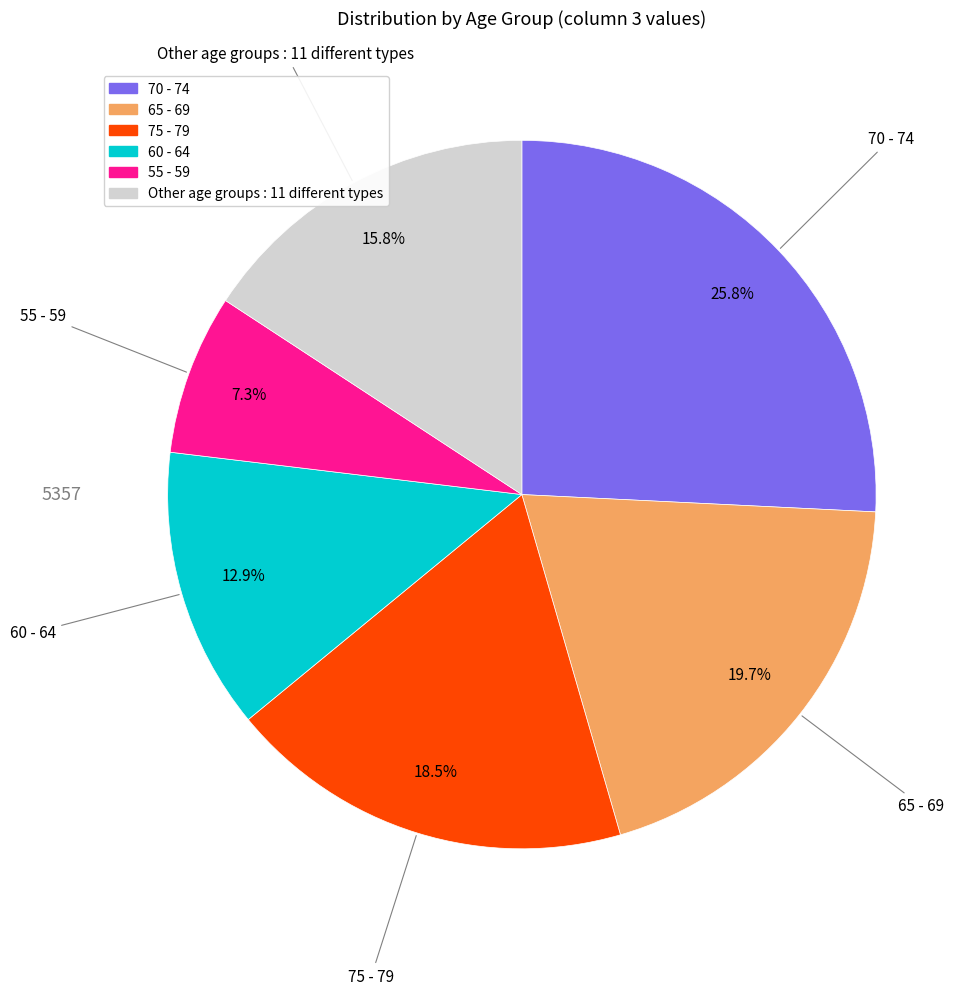

To the nearest percent, what is the average slice percentage?

17%